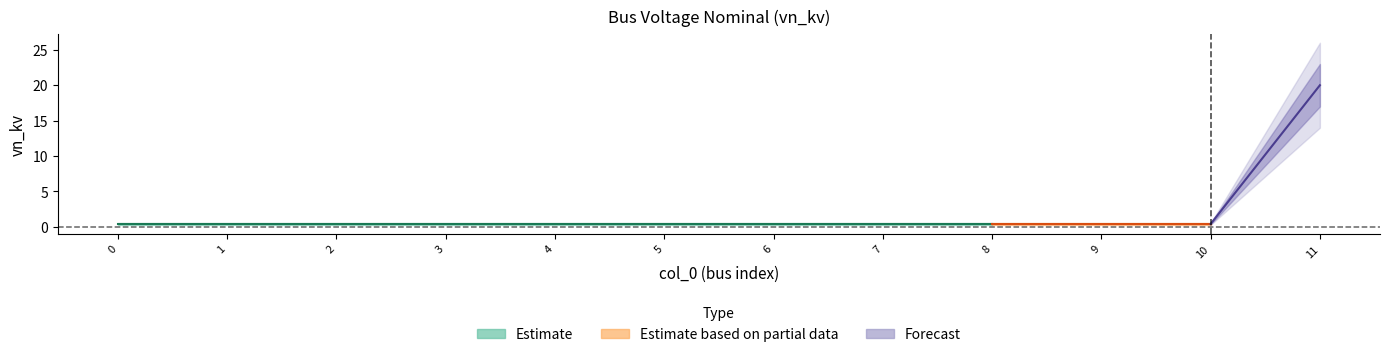

List the labels in order of value, smallest first.

0, 1, 2, 3, 4, 5, 6, 7, 8, 9, 10, 11